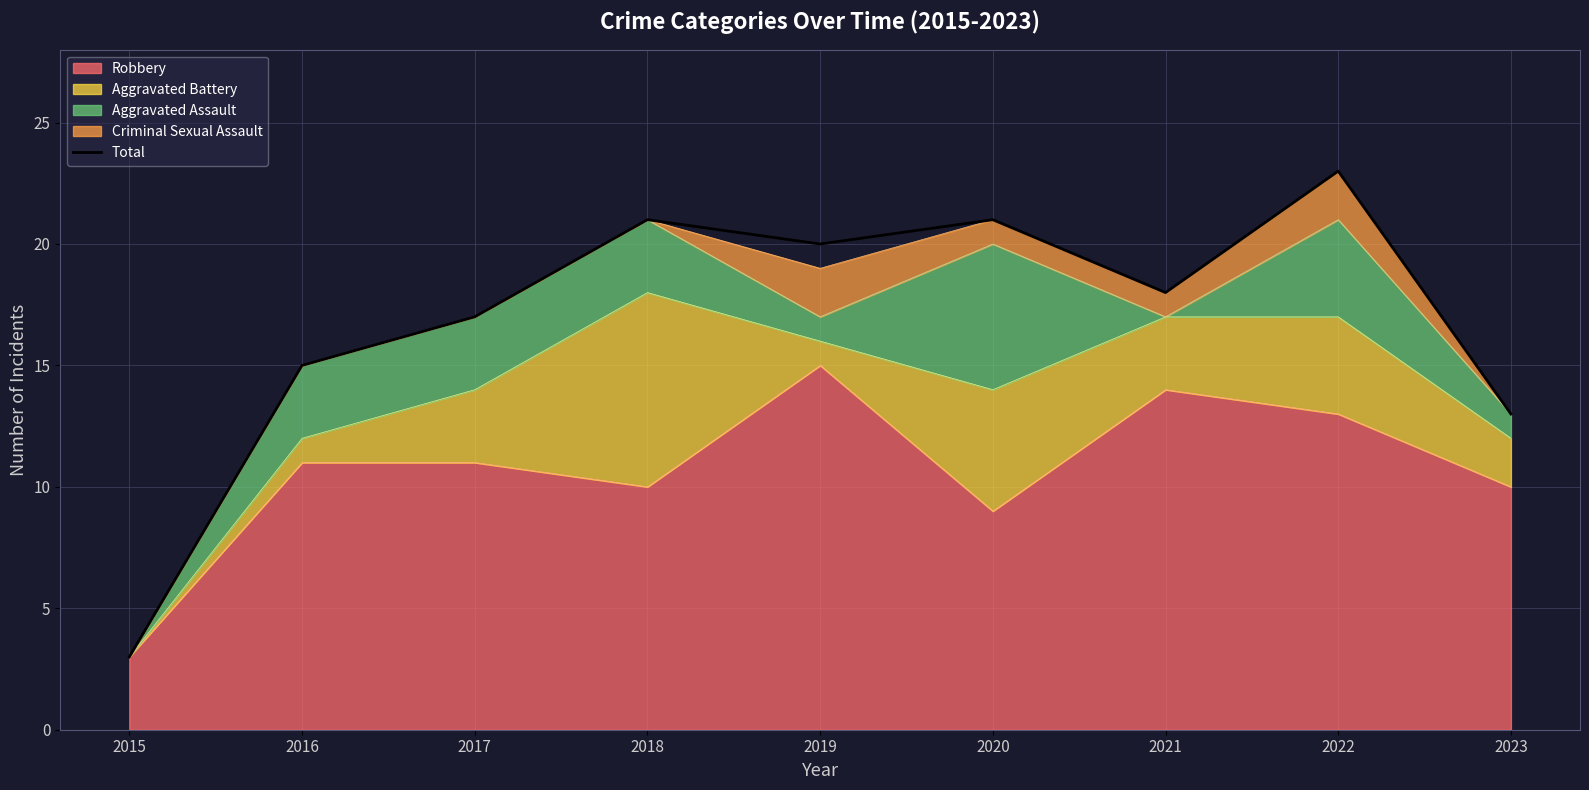

What is the average value?

17